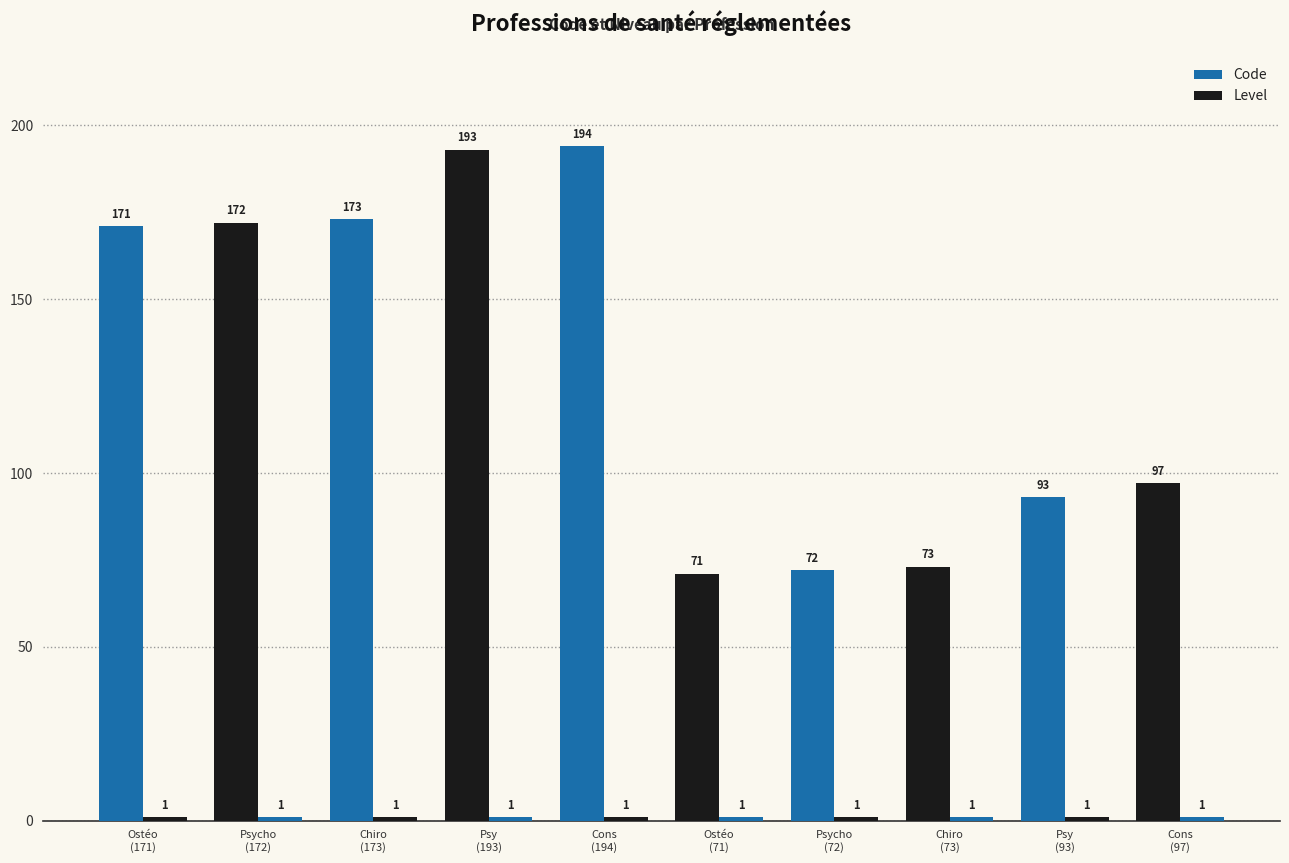

What is the sum of all Level values?

10